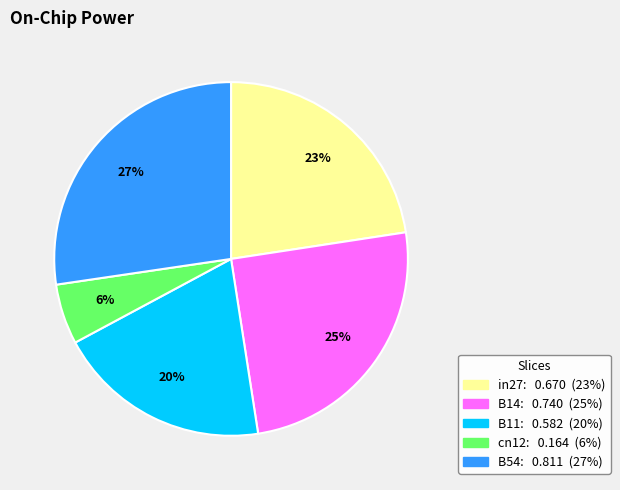

How many slices are in this pie chart?

5